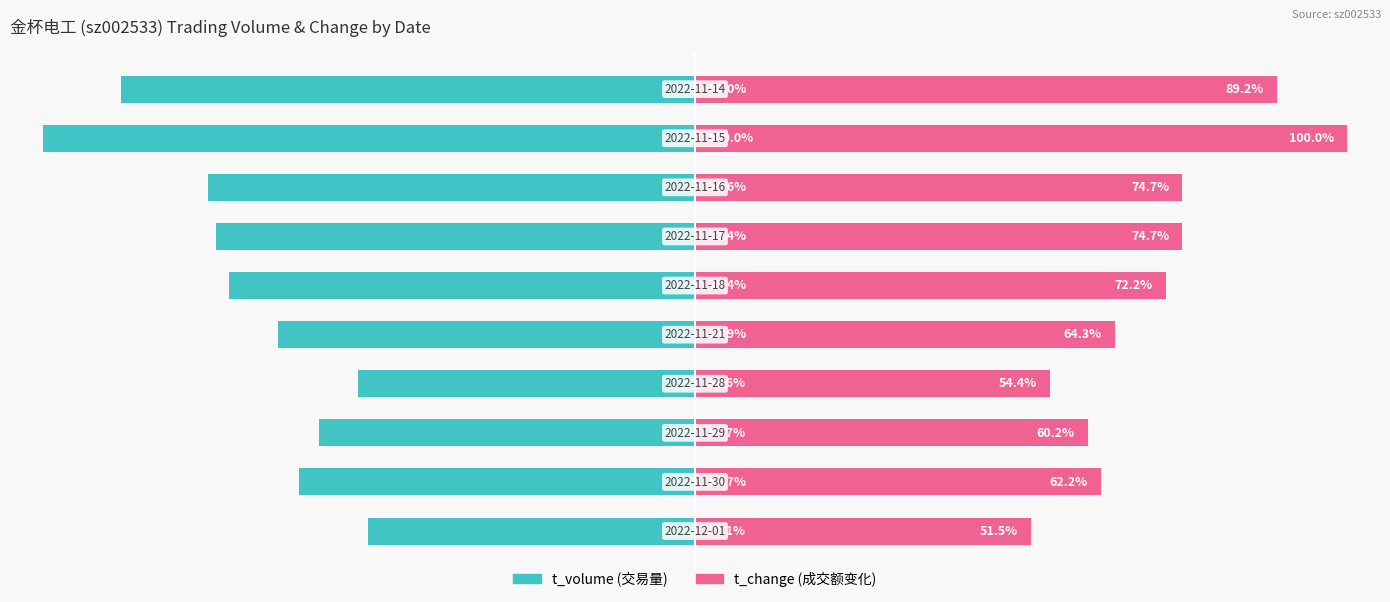

What is the total value across all series at 1?

1.5